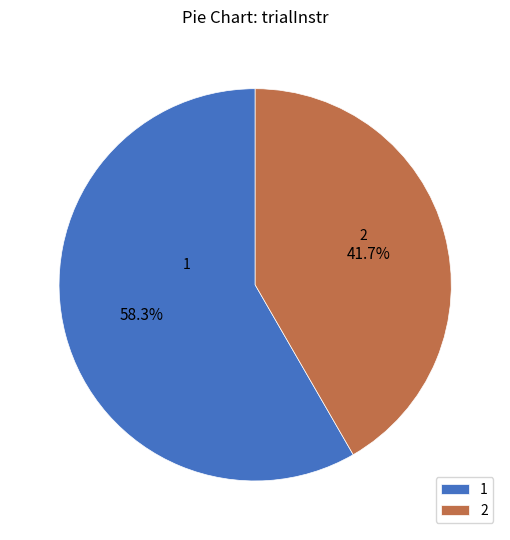

To the nearest percent, what is the difference between the largest and smallest slice percentages?

17%